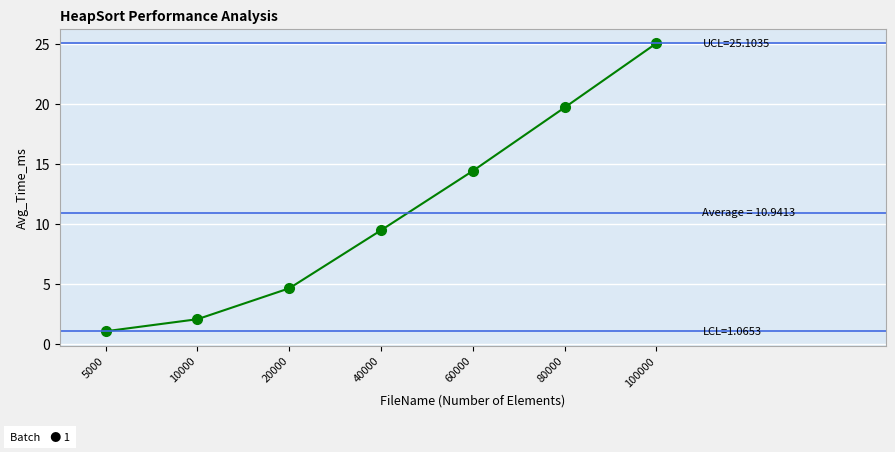

True or false: the data shows 4.7 at 20000.

True